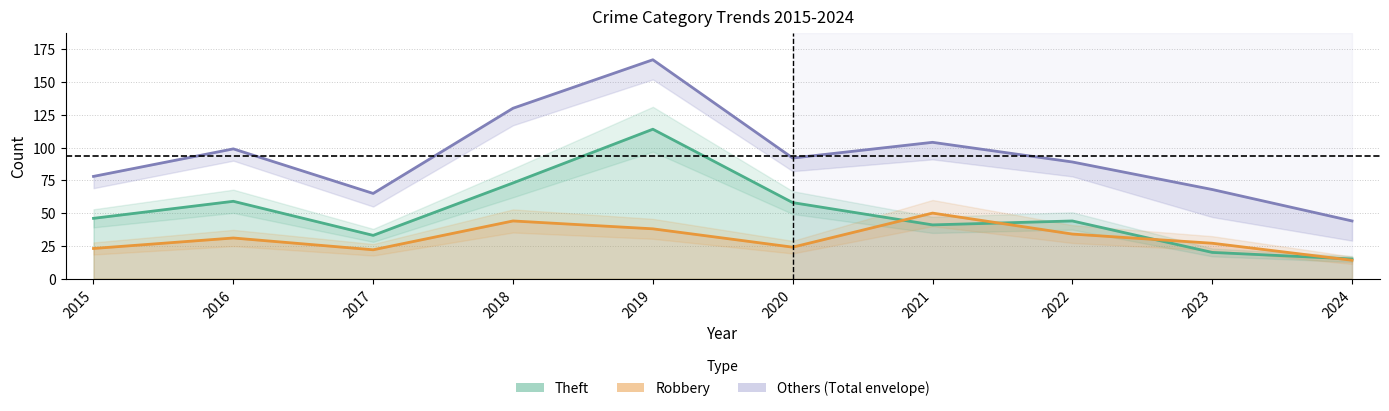

At which category does the chart reach its minimum across all series?

2024